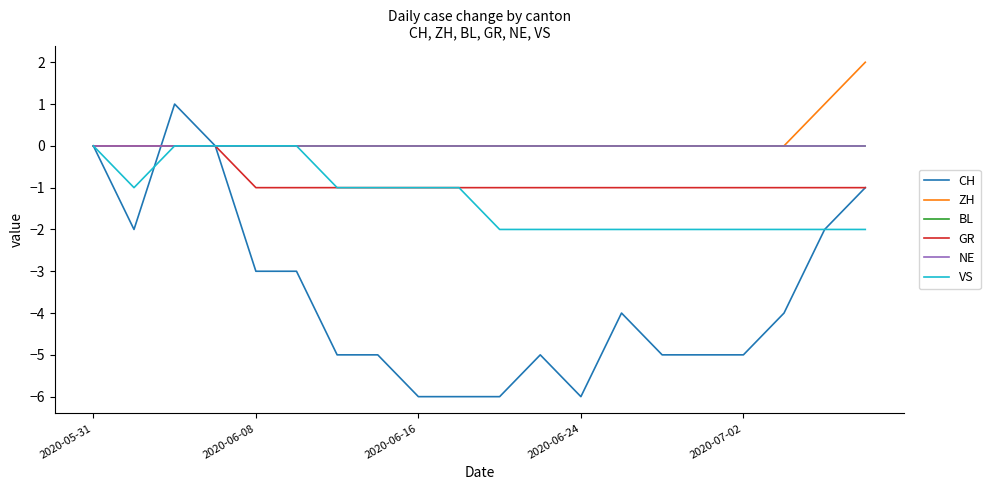

Is this an area chart (filled region under the line)?

No